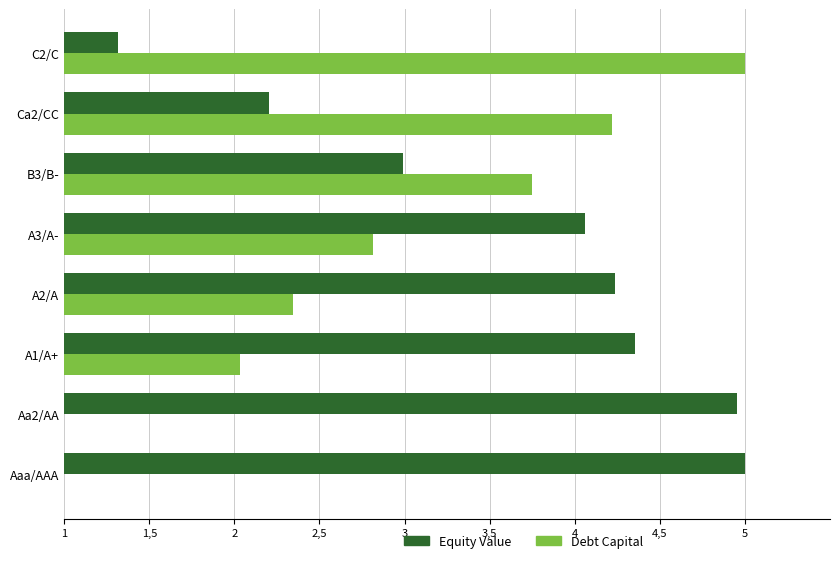

What is the sum of the Debt Capital (norm.) values at Aa2/AA and C2/C?

5.2